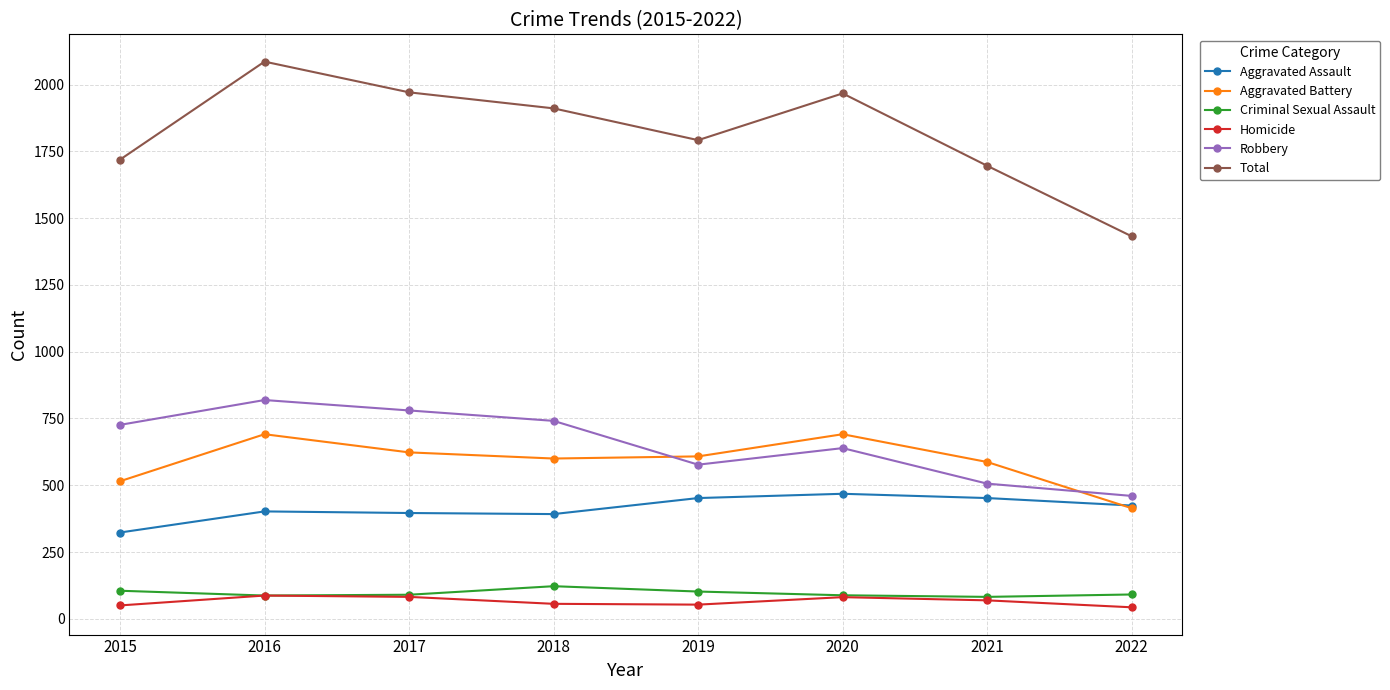

At which label does Total first exceed 1911?

2016